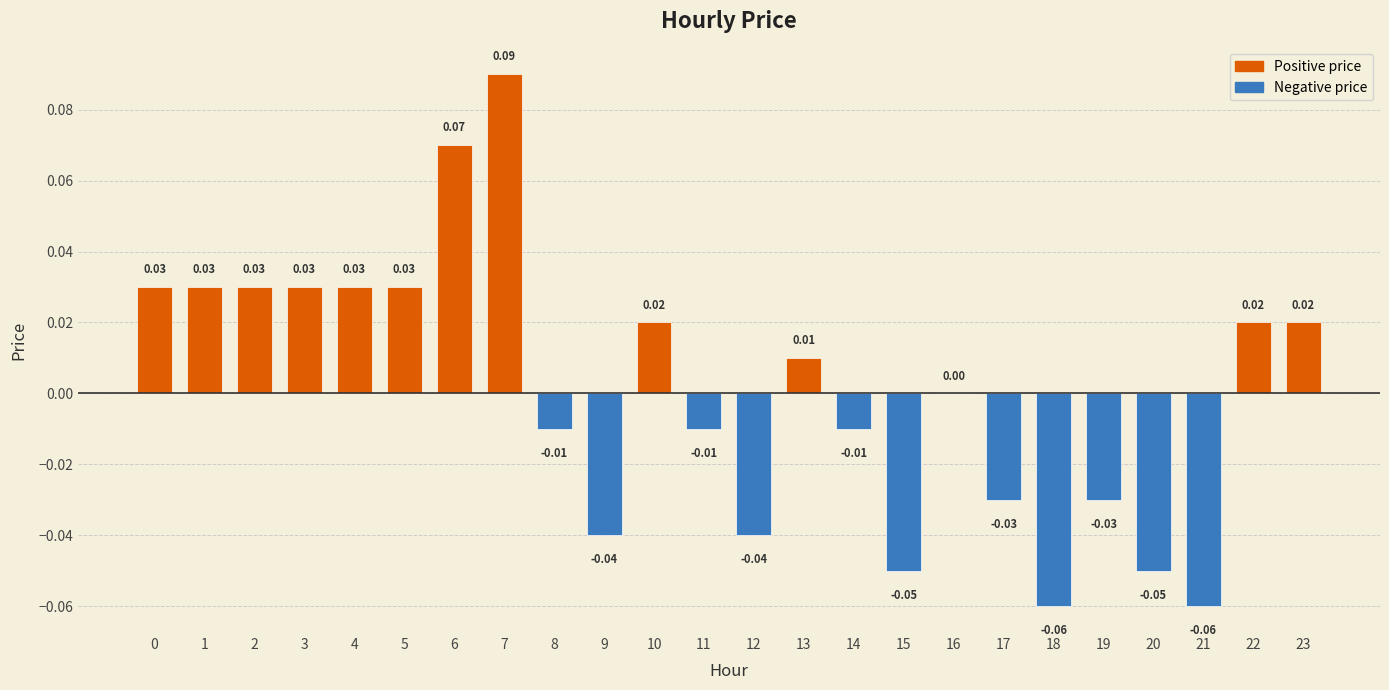

Between 16 and 22, which is larger?

22